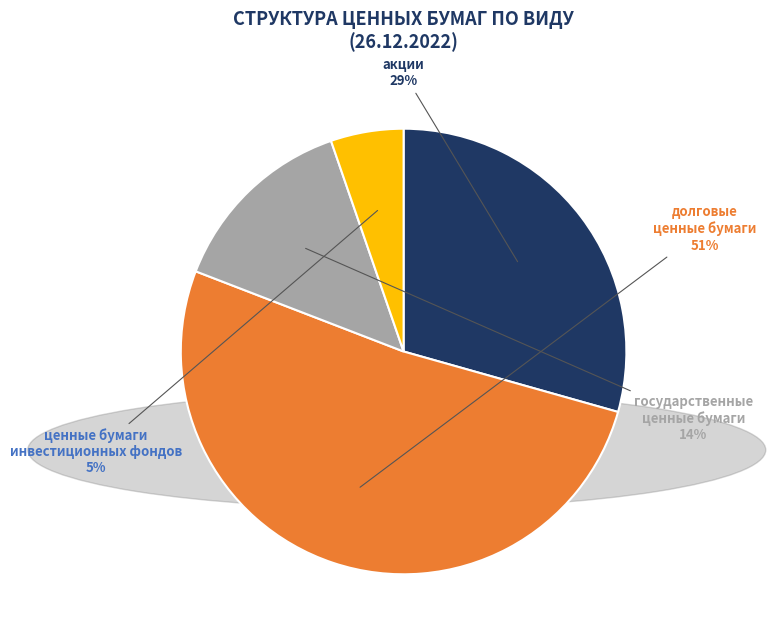

To the nearest percent, what percentage of the pie is ценные бумаги инвестиционных фондов?

5%